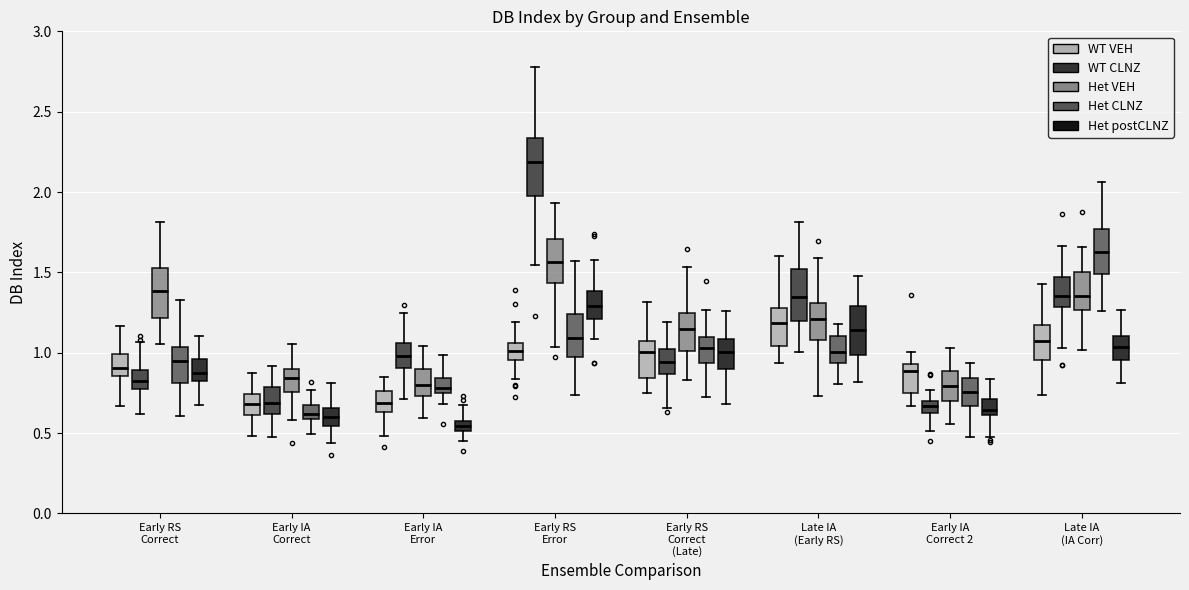

Where does the lower whisker of the box for Early RS Correct (Late) (Het postCLNZ) end on the y-axis? The values are not printed on the chart, so give them approximately, as read against the axis.

0.70